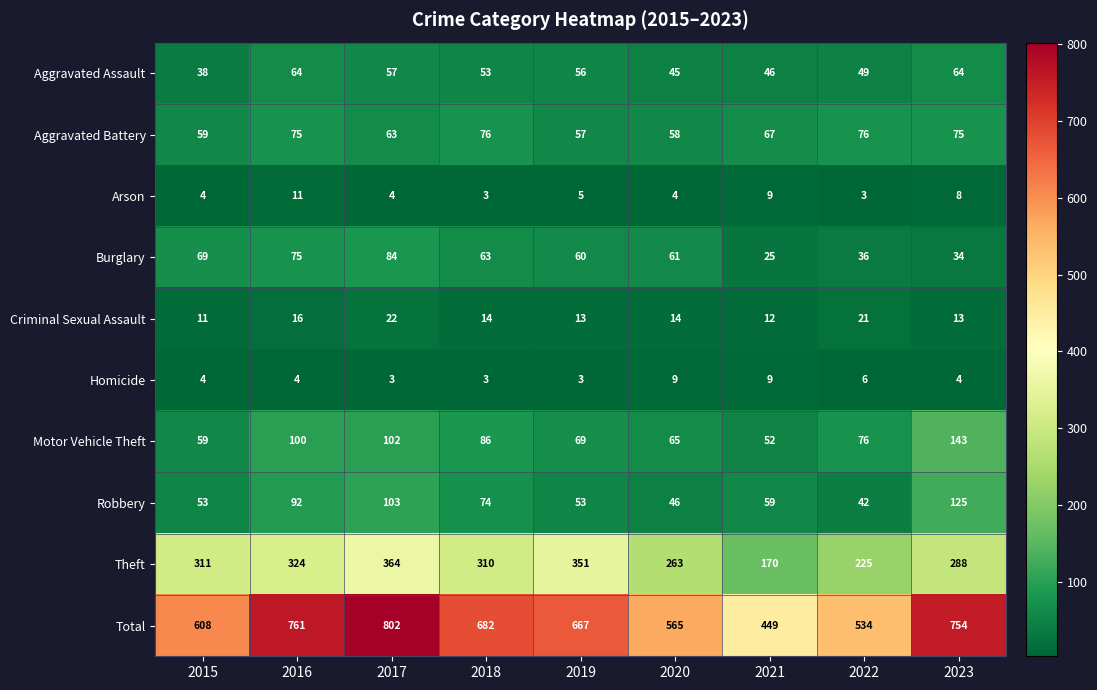

What is the sum of the Motor Vehicle Theft values at 2016 and 2018?

186